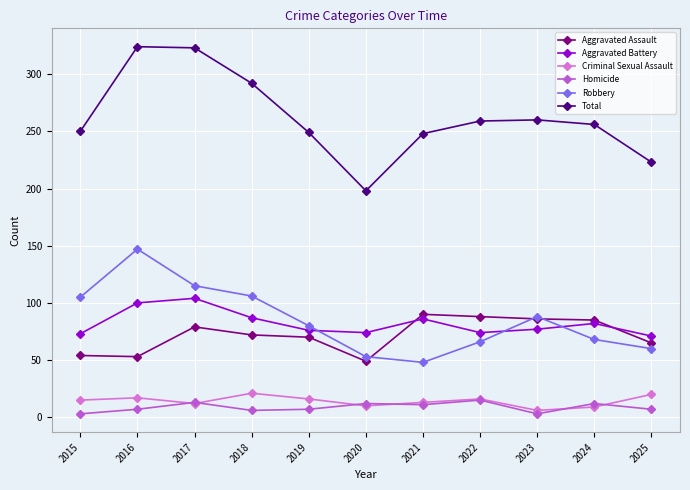

What is the spread (max minus min) of values at 2020?

188